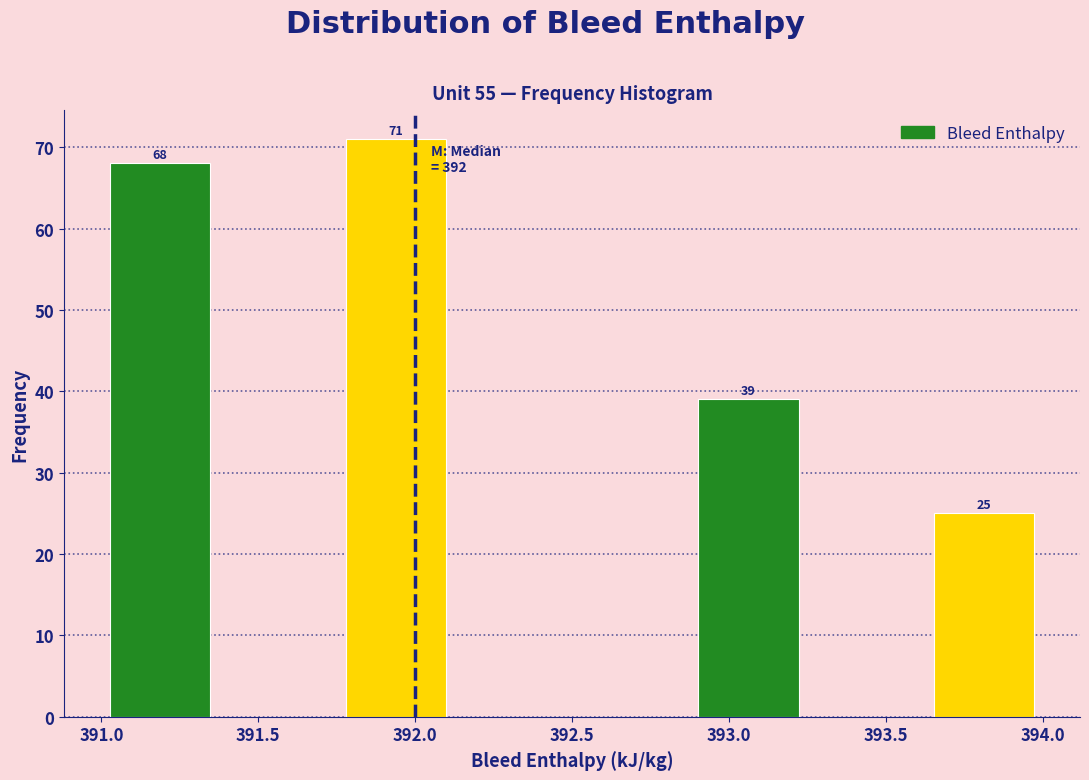

Over which range of the x-axis is the bar tallest?

391.750 to 392.125